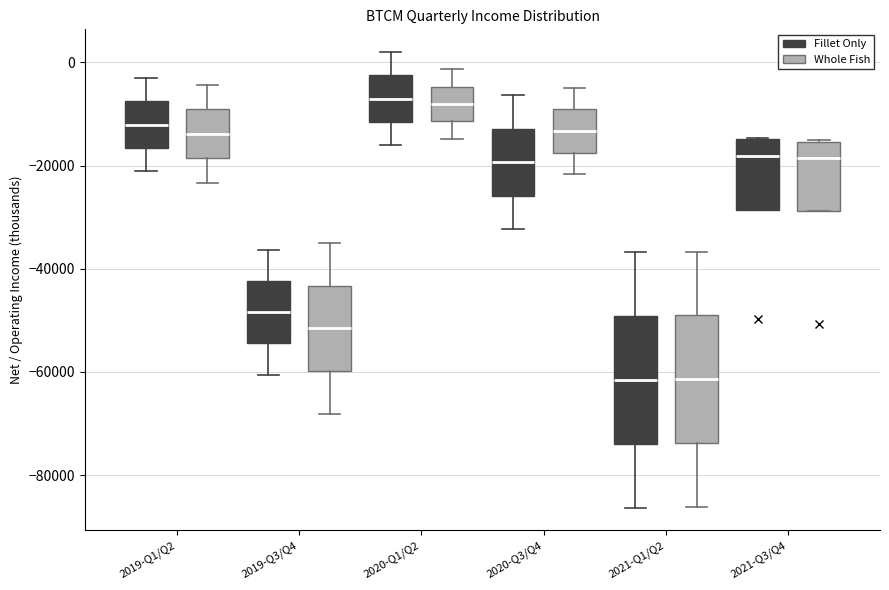

Where does the median line of the box for 2019-Q1/Q2 (Fillet Only) sit on the y-axis? The values are not printed on the chart, so give them approximately, as read against the axis.

-12000